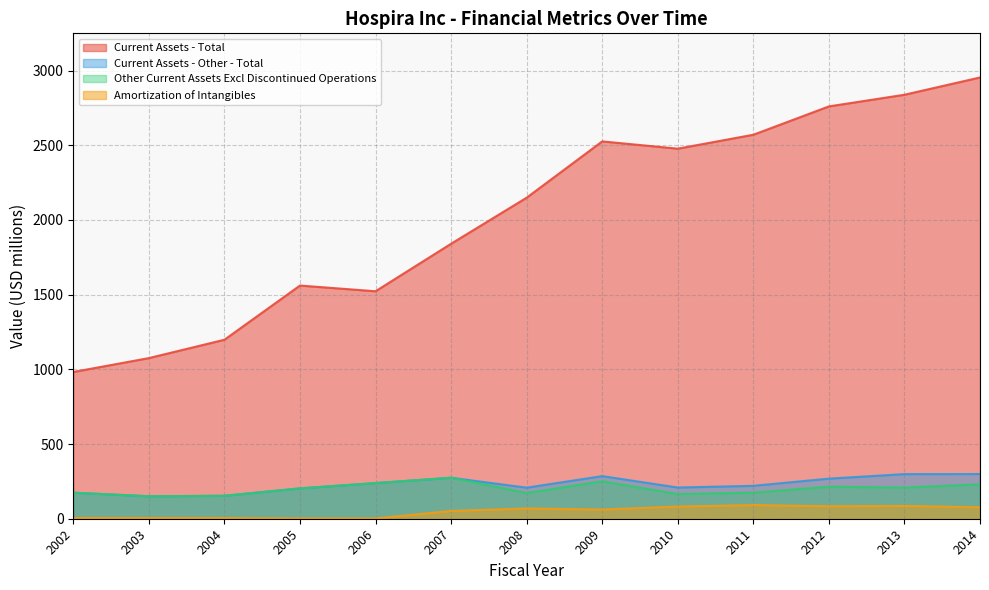

The value of Current Assets - Other - Total at 2014 is 188.9. True or false?

False